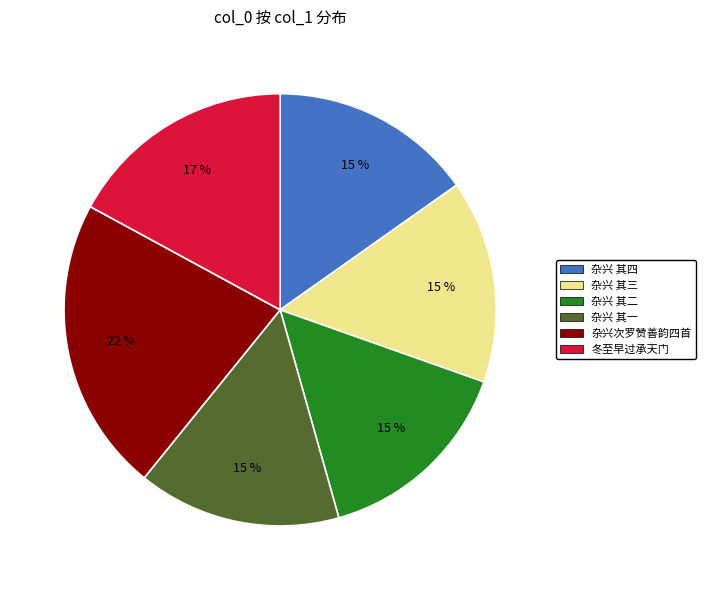

Is there a majority slice in this chart?

No